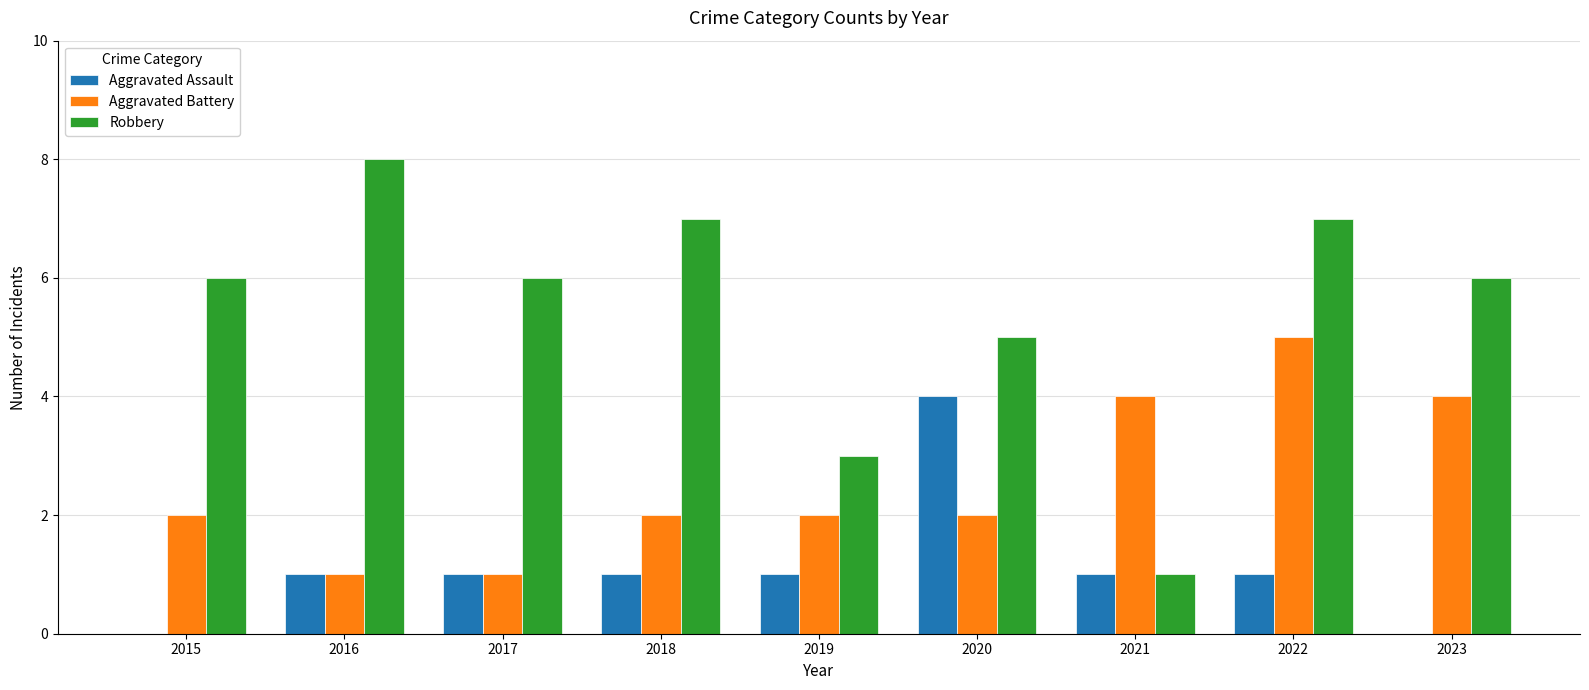

Read the Aggravated Assault value at 2020.

4